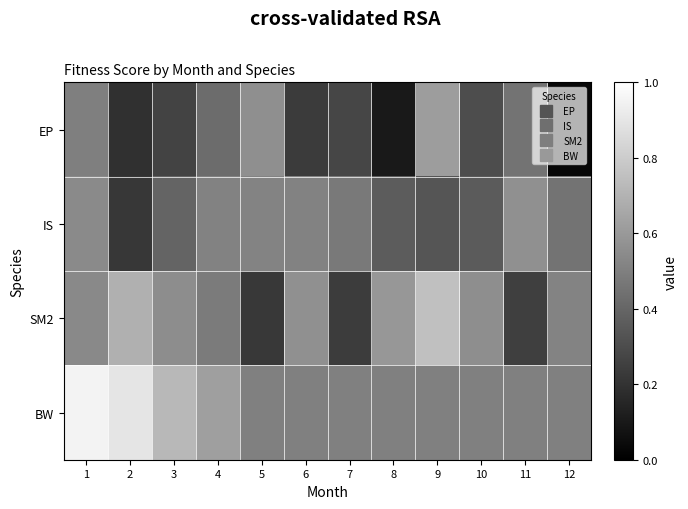

Which series has the largest total across all categories?

BW